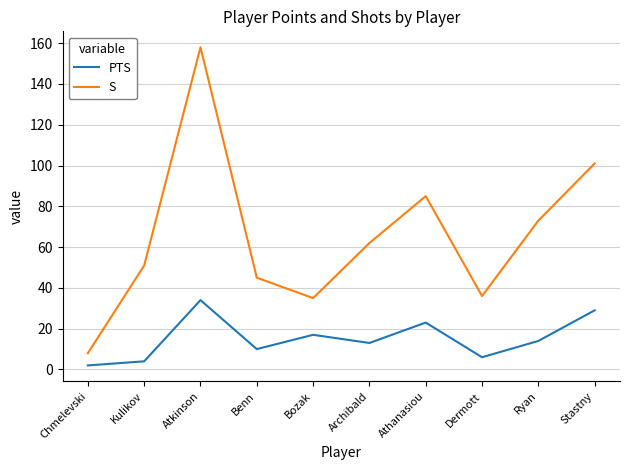

Which label corresponds to the largest value in the chart?

Atkinson